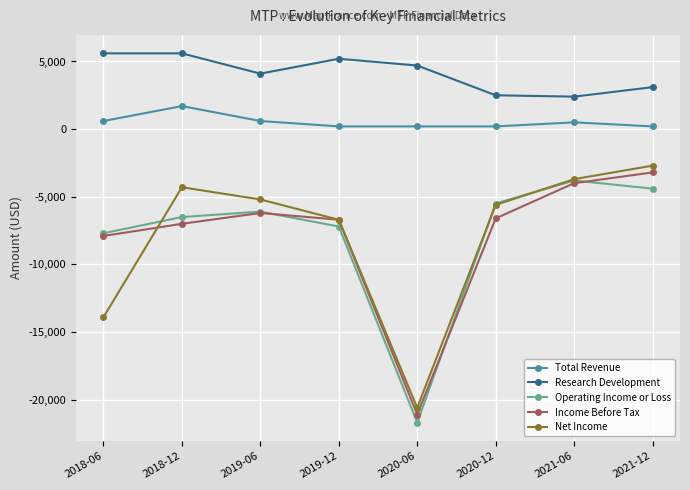

Is the value of Total Revenue at 2018-06 greater than the value of Net Income at 2021-06?

Yes